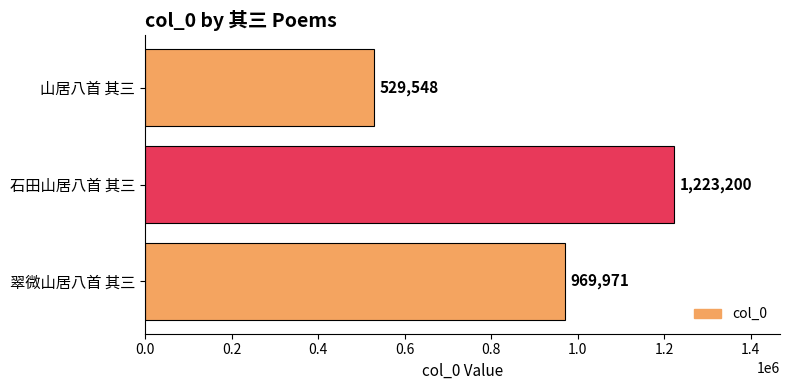

Approximately how many times larger is the value at 石田山居八首 其三 compared to 山居八首 其三?

2.3